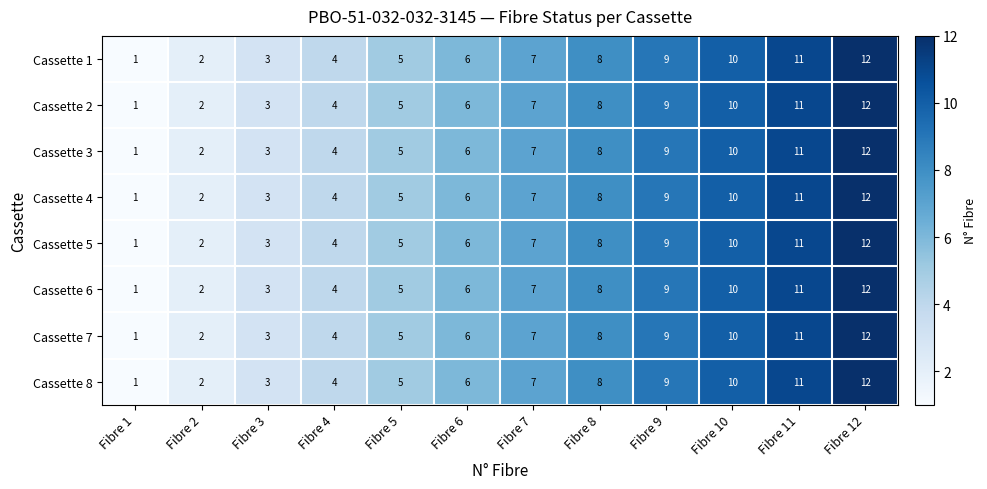

At which label does Cassette 8 reach its peak?

Fibre 12